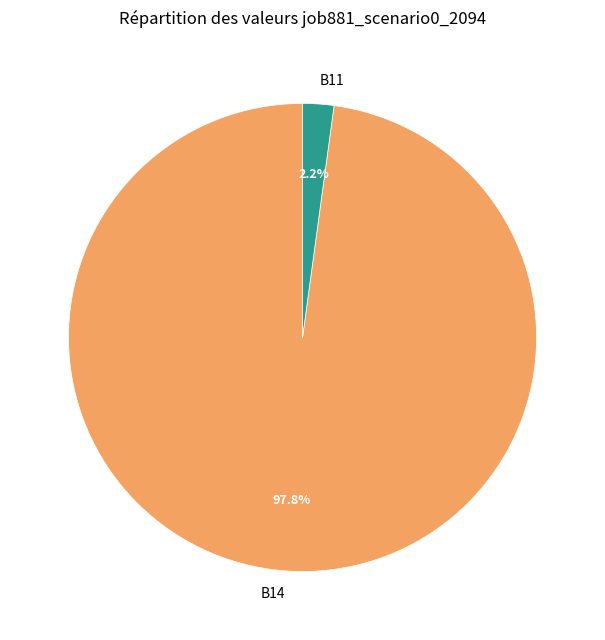

Is it true that B14 is 89% of the pie?

False